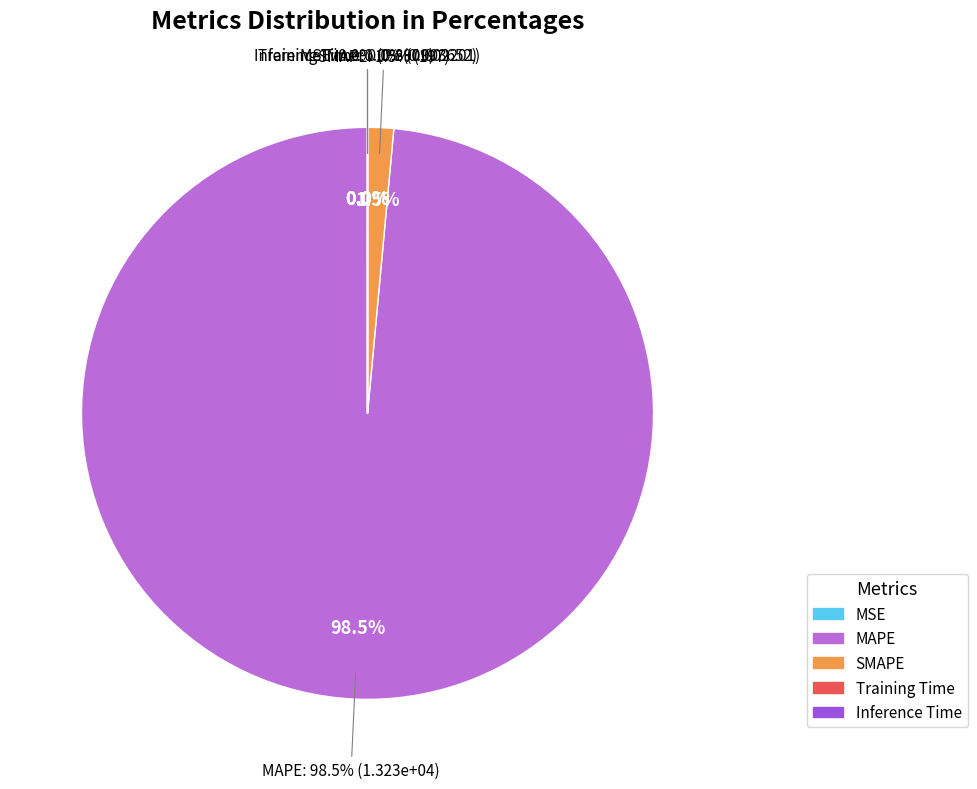

Between Training Time and Inference Time, which is larger?

Training Time